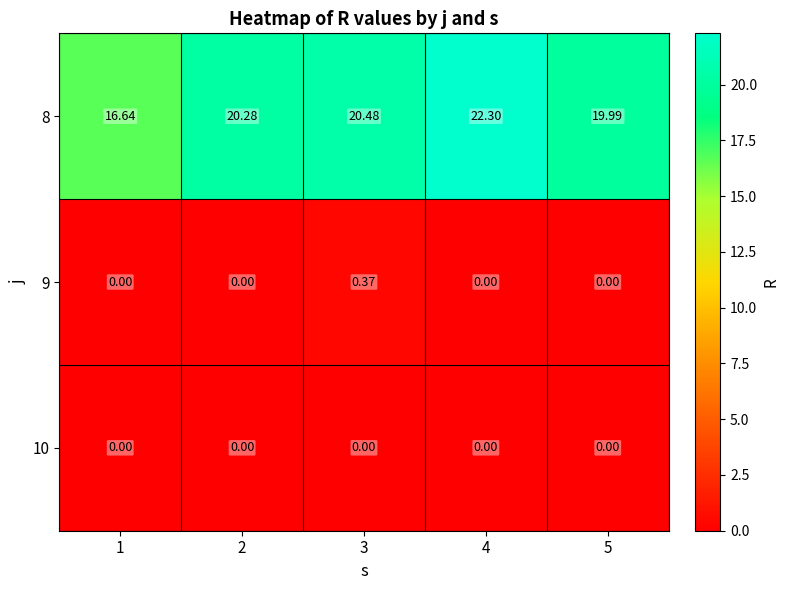

Is the value of 10 at 4 greater than the value of 8 at 3?

No